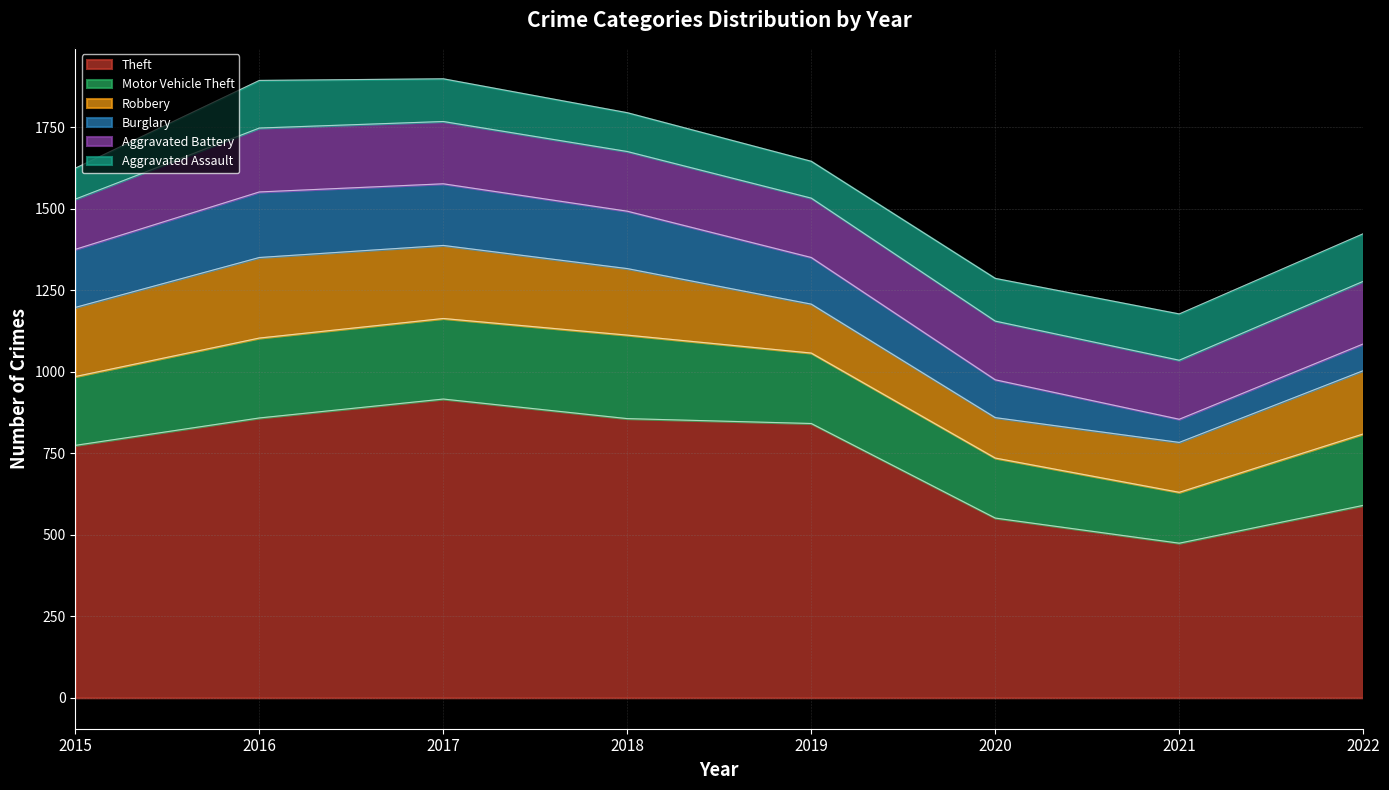

What is the difference between the Robbery values at 2022 and 2018?

10